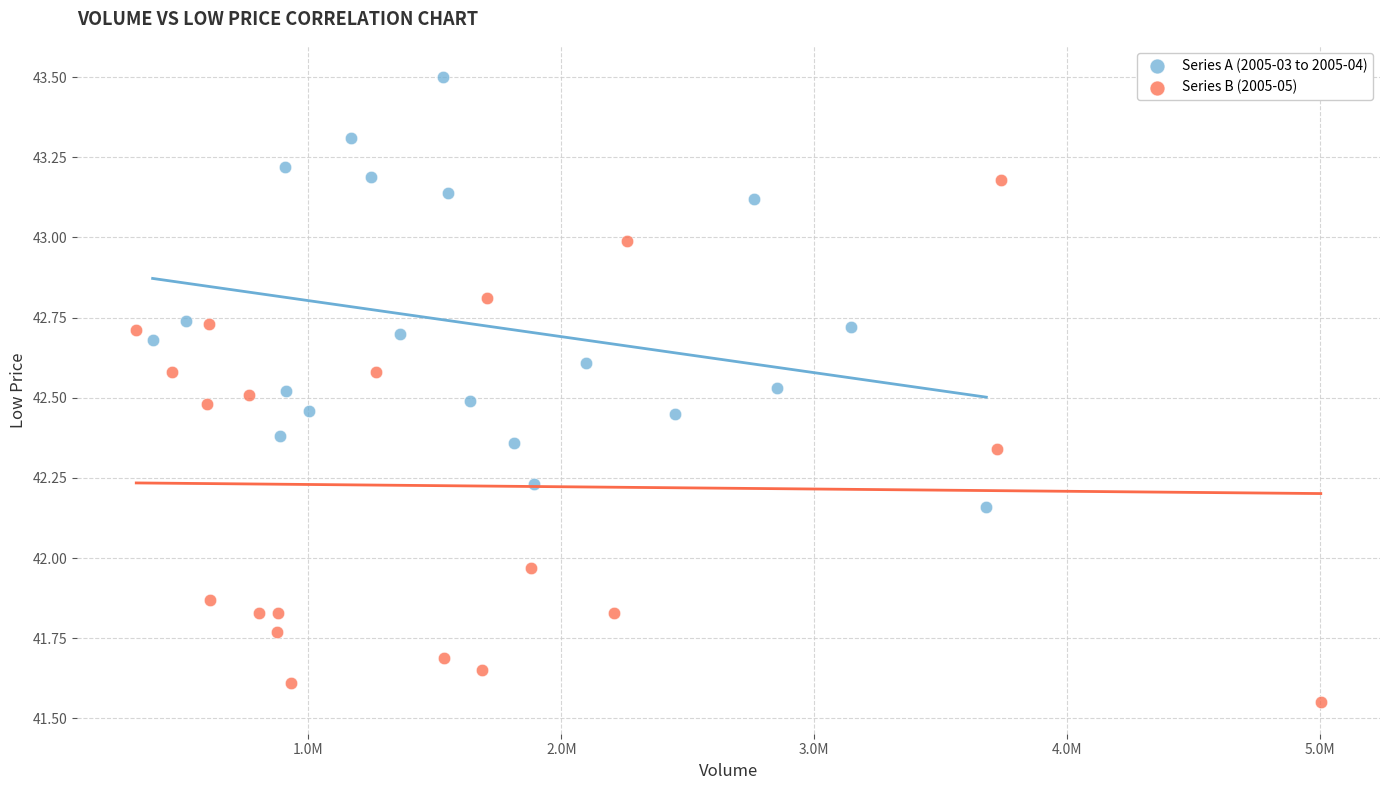

What are all the series names shown in the legend?

Series A (2005-03 to 2005-04), Series B (2005-05)